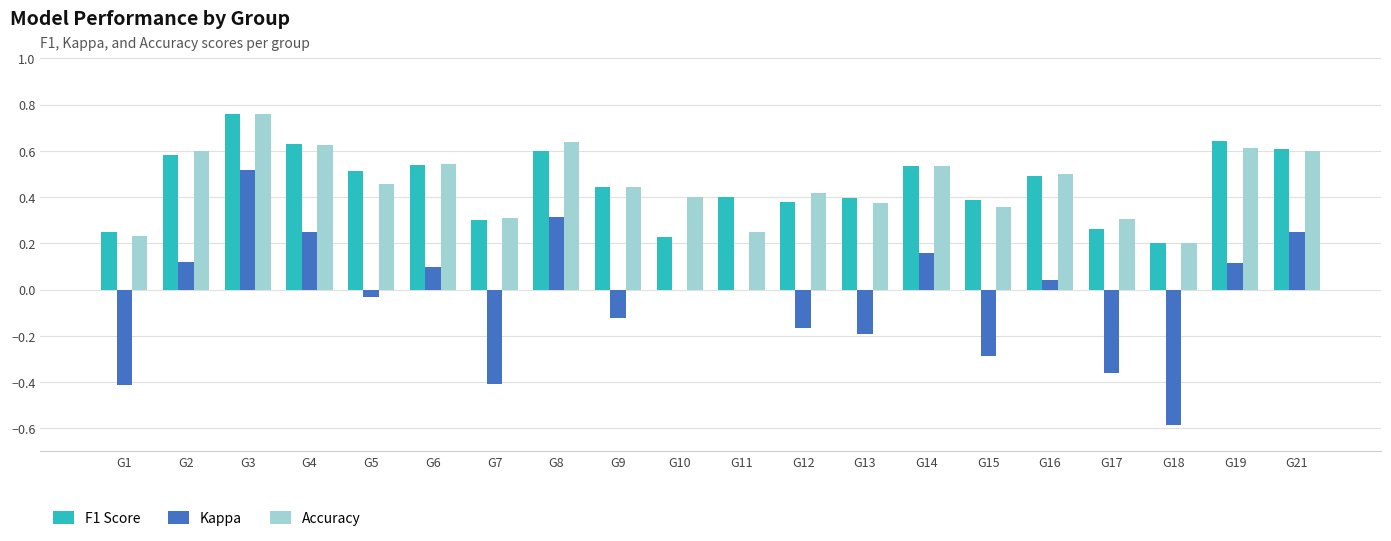

The Kappa series shows 0.0 at G16. True or false?

True